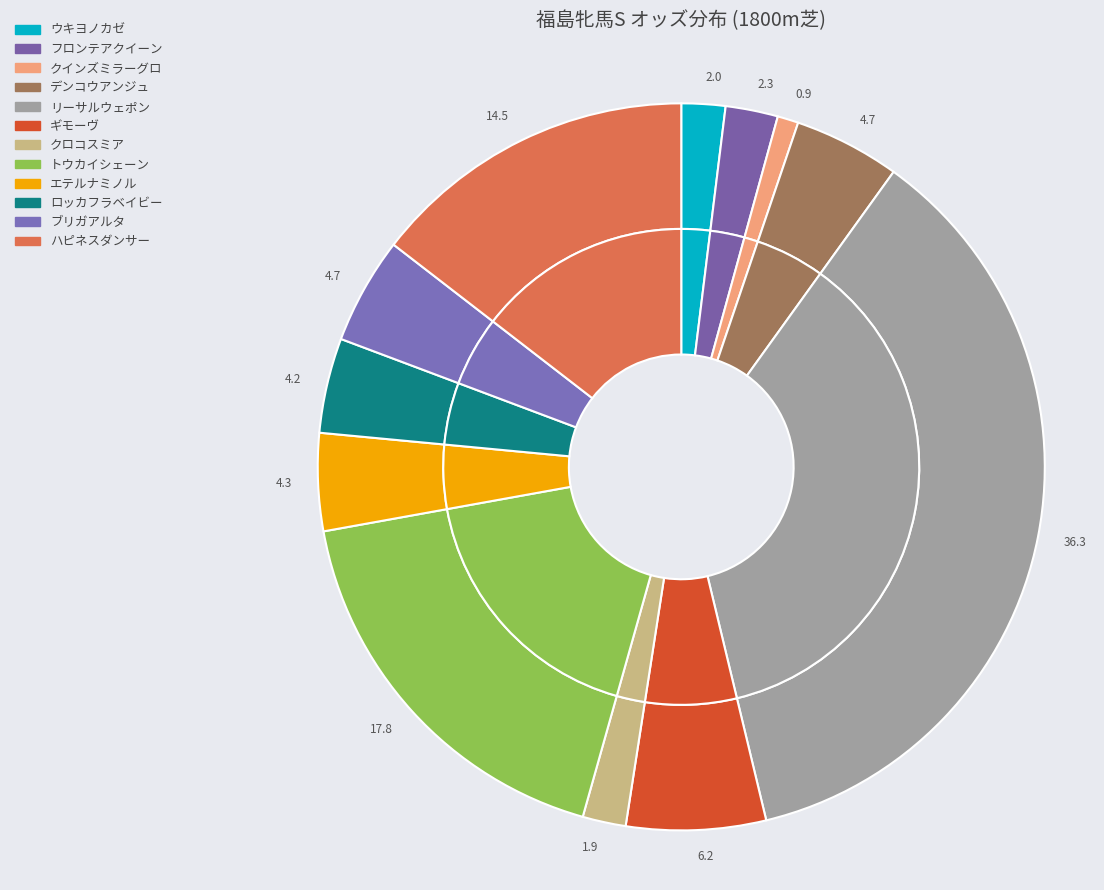

Is there any slice that represents more than half of the pie?

No